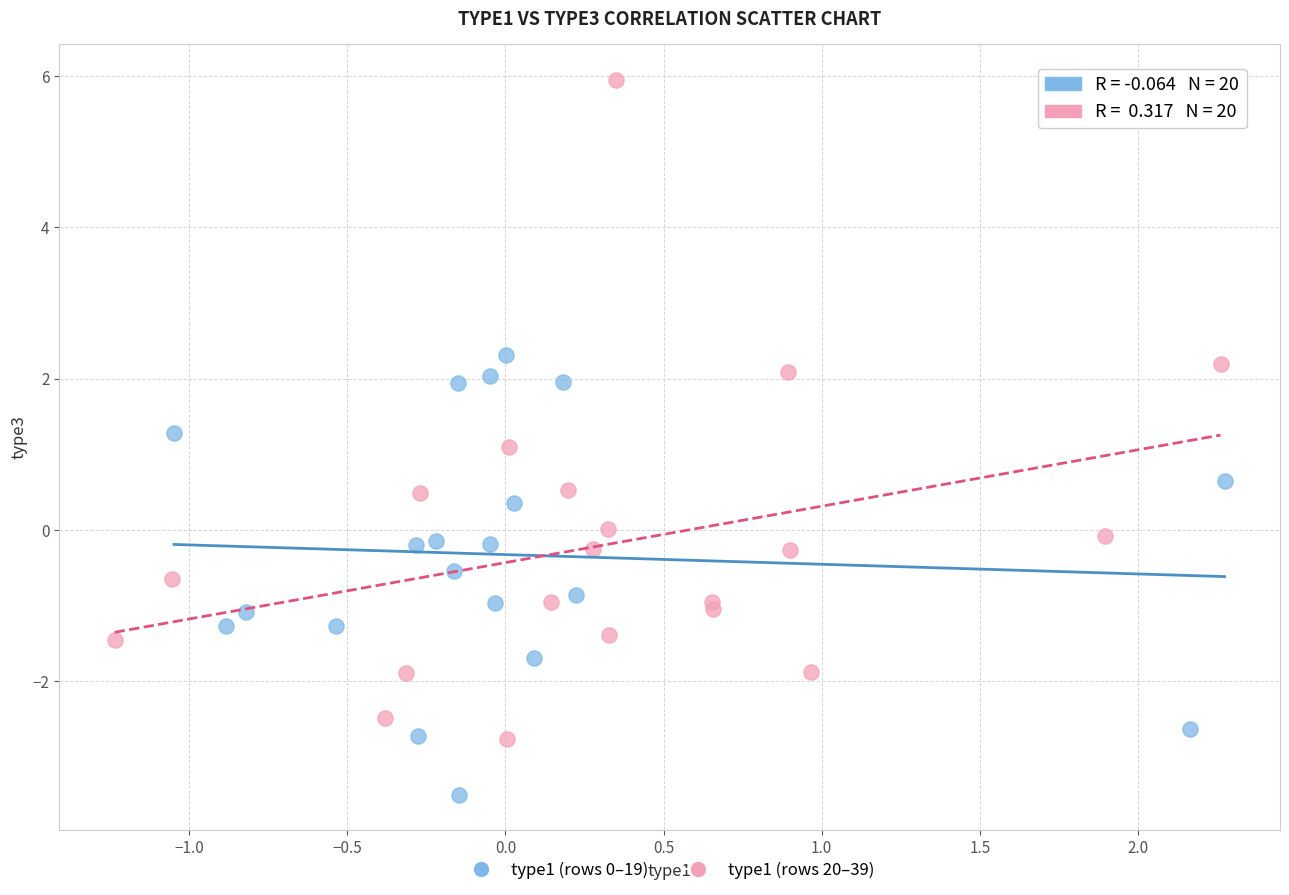

Which series contains the highest Y value?

type1 (rows 20–39)